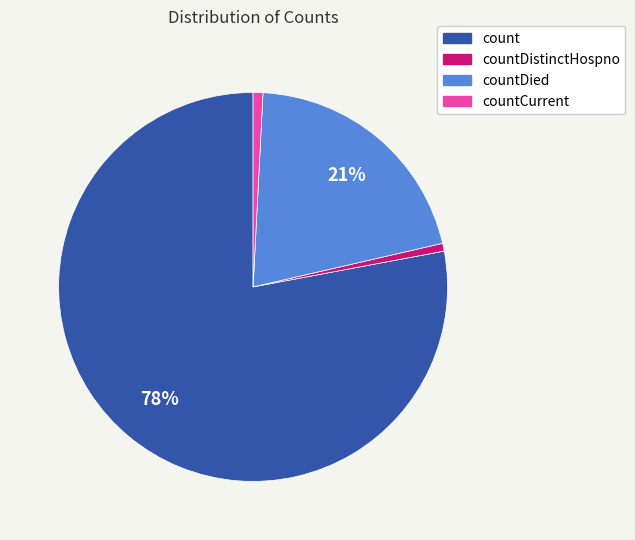

Does any single category account for the majority?

Yes